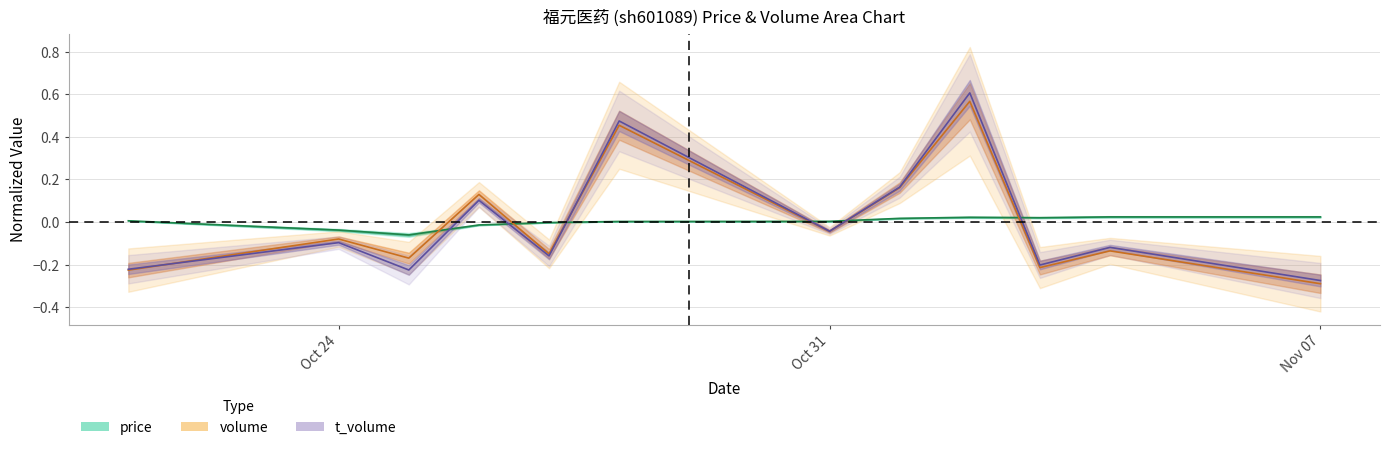

Reading right to left, extract all data points from this chart.

volume: -0.3	-0.1	-0.2	0.6	0.2	-0.0	0.5	-0.1	0.1	-0.2	-0.1	-0.2
t_volume: -0.3	-0.1	-0.2	0.6	0.2	-0.0	0.5	-0.2	0.1	-0.2	-0.1	-0.2
price: 0.0	0.0	0.0	0.0	0.0	0.0	0.0	-0.0	-0.0	-0.1	-0.0	0.0